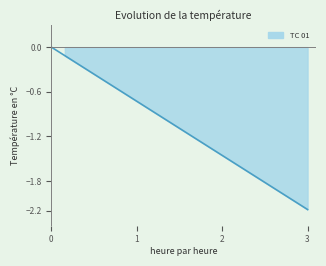

What is the value of the 16th point from the left?

-1.7